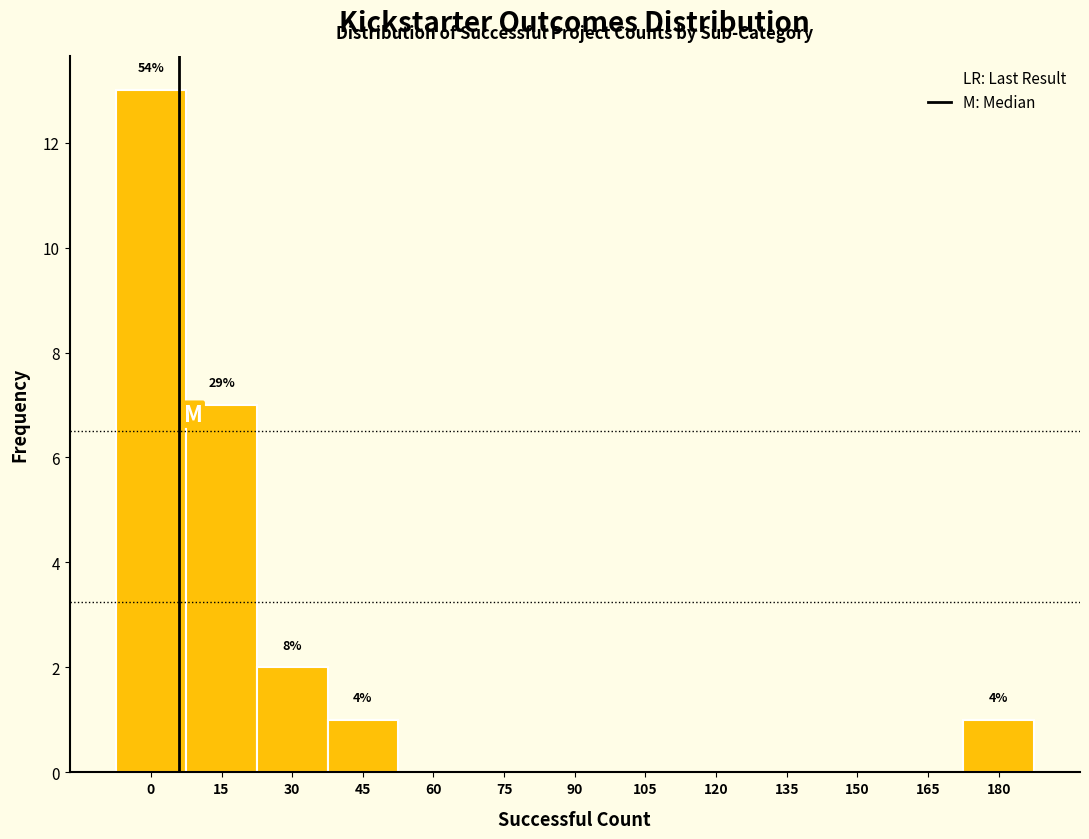

Reading left to right, transcribe all the data shown in this chart.

0=13	15=7	30=2	45=1	60=0	75=0	90=0	105=0	120=0	135=0	150=0	165=0	180=1